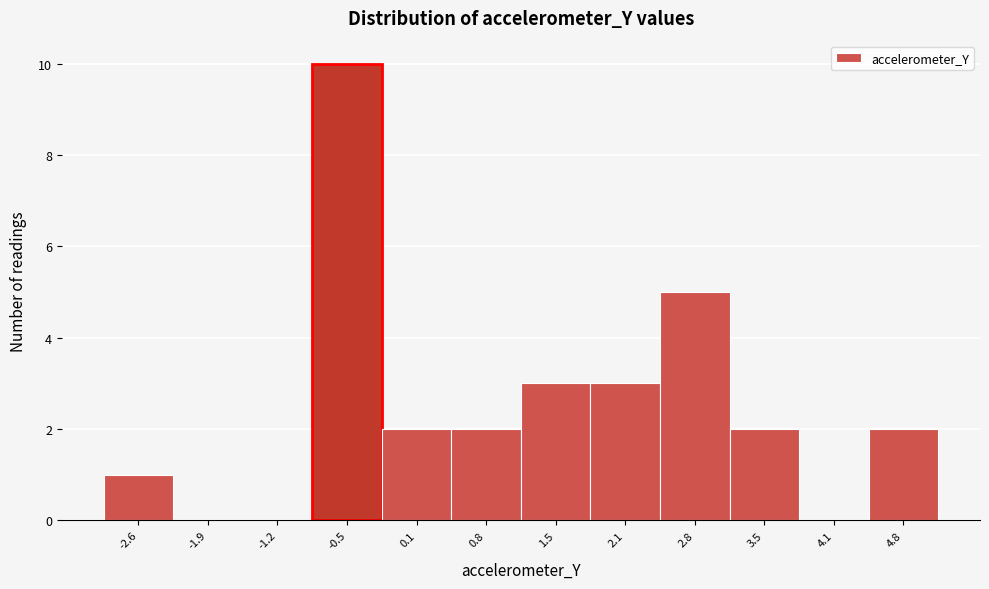

Reading left to right, what are all the values shown in this chart?

-2.6=1	-1.9=0	-1.2=0	-0.5=10	0.1=2	0.8=2	1.5=3	2.1=3	2.8=5	3.5=2	4.1=0	4.8=2